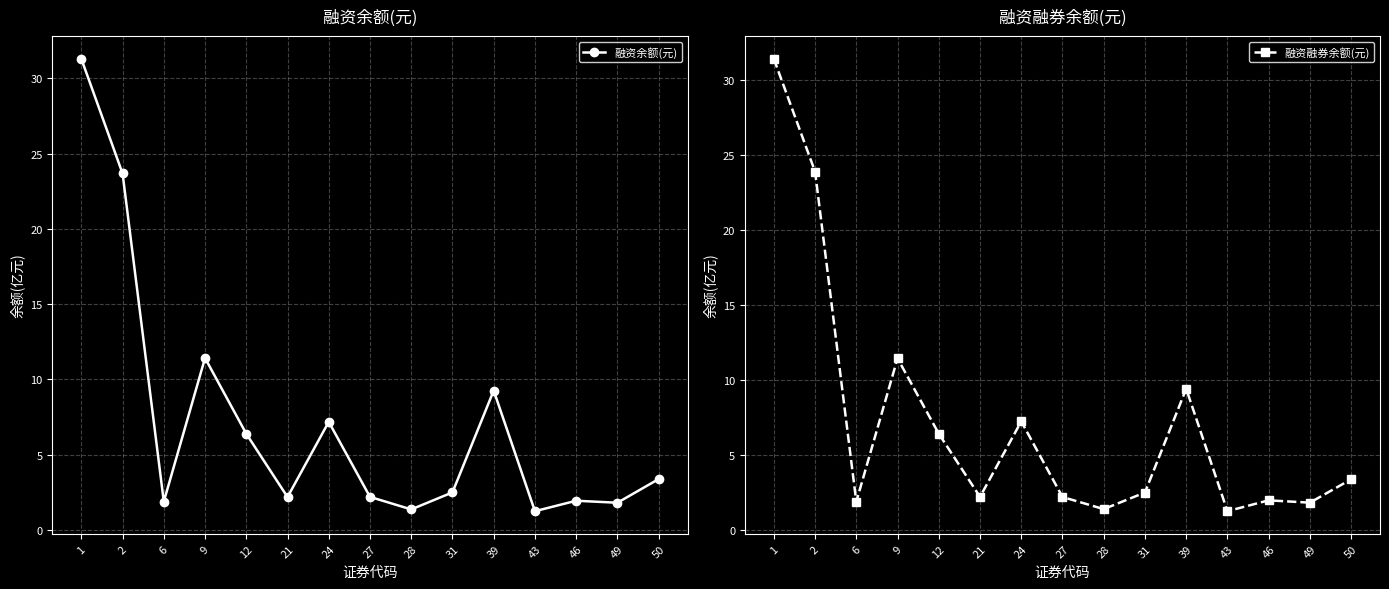

Reading right to left, list all the values displayed in this chart.

融资余额(元): 3.4	1.8	1.9	1.2	9.3	2.5	1.4	2.2	7.2	2.2	6.4	11.4	1.9	23.7	31.3
融资融券余额(元): 3.4	1.8	2.0	1.2	9.4	2.5	1.4	2.2	7.2	2.2	6.4	11.5	1.9	23.9	31.4